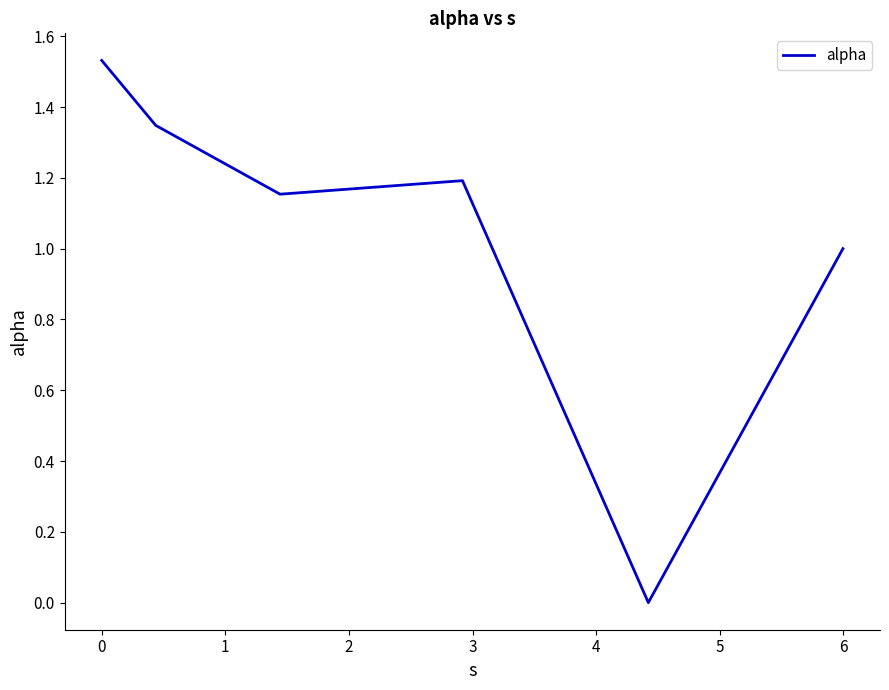

How many interior local valleys (lower than both neighbors) does the data have?

2